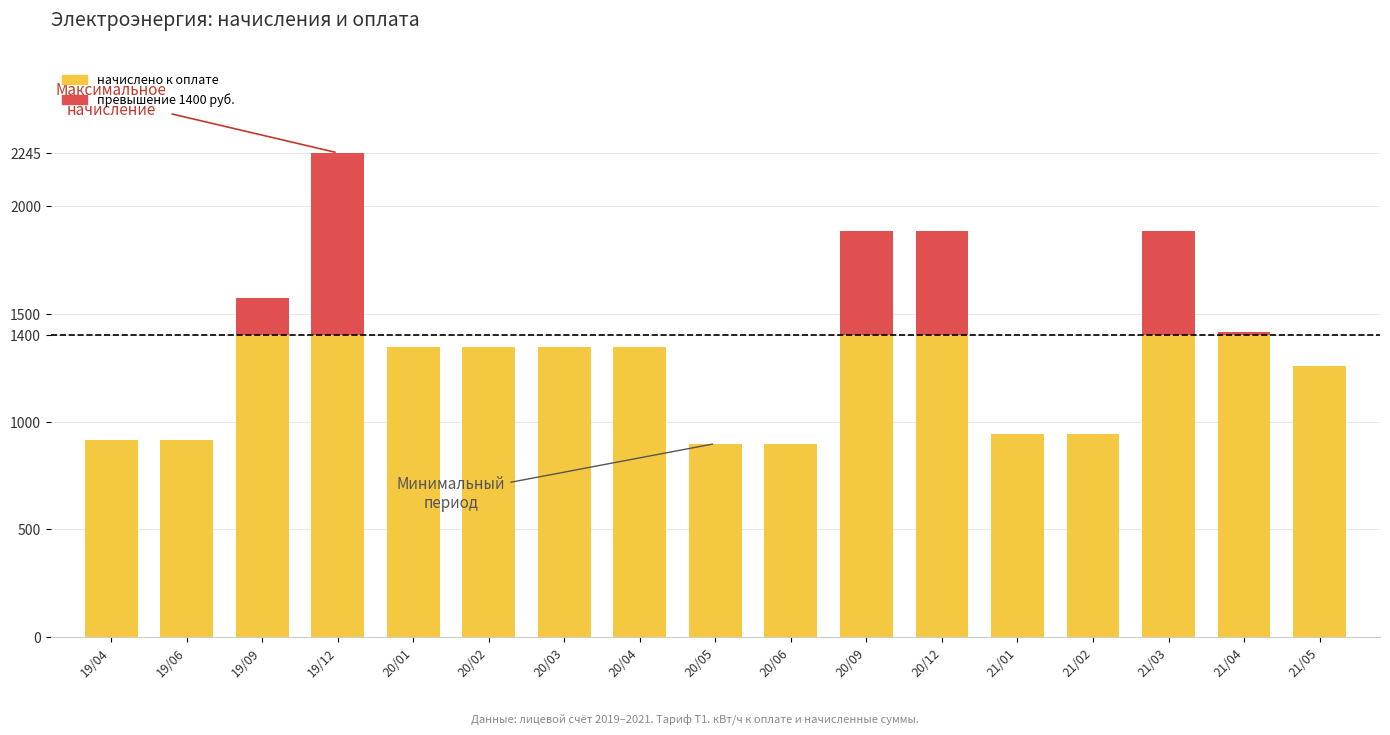

What is the total value across all series at 19/04?

914.0